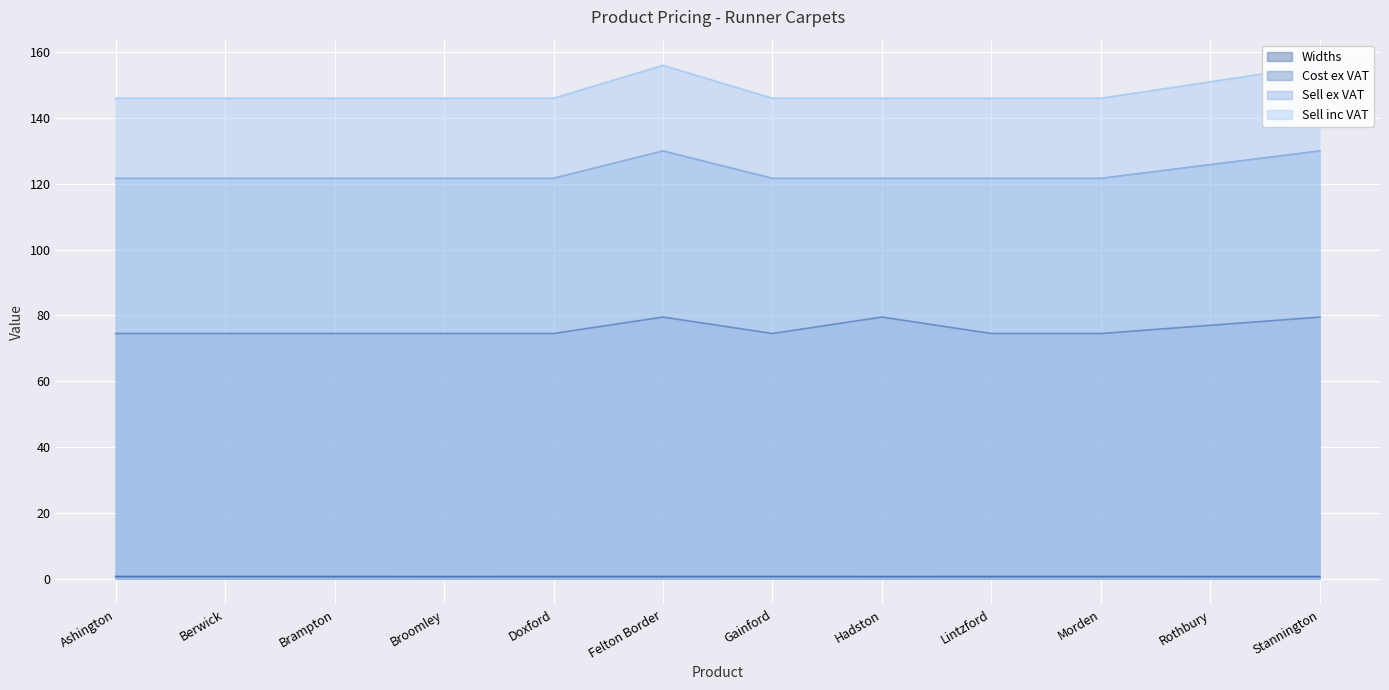

What are all the series names shown in the legend?

Widths, Cost ex VAT, Sell ex VAT, Sell inc VAT